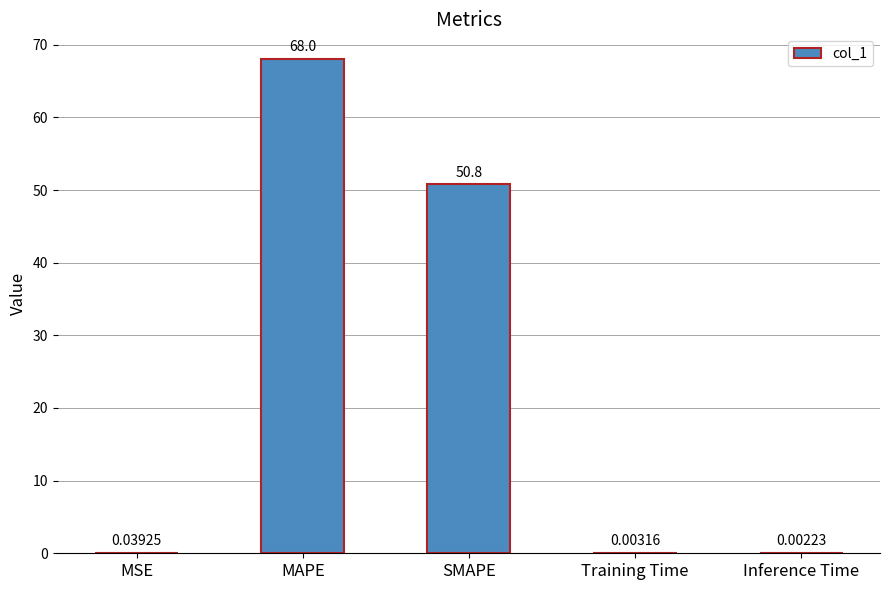

The chart shows a value of 50.8 at SMAPE. True or false?

True